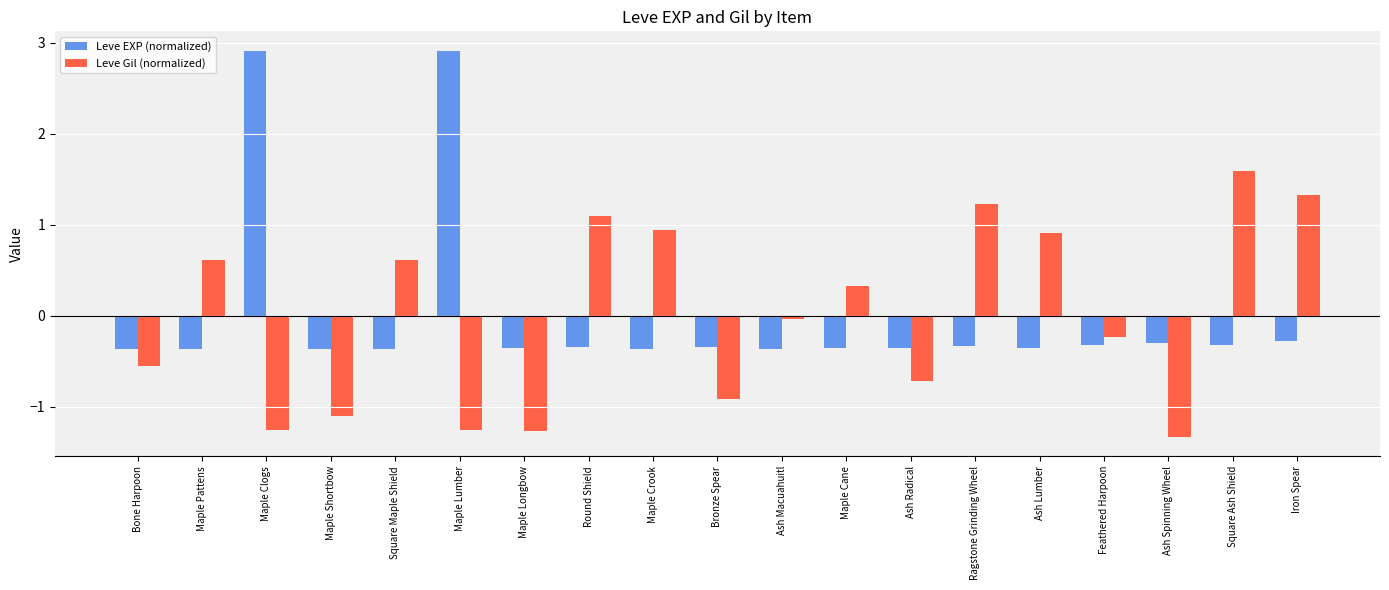

Is the value of Leve EXP (normalized) at Maple Cane greater than the value of Leve Gil (normalized) at Feathered Harpoon?

No